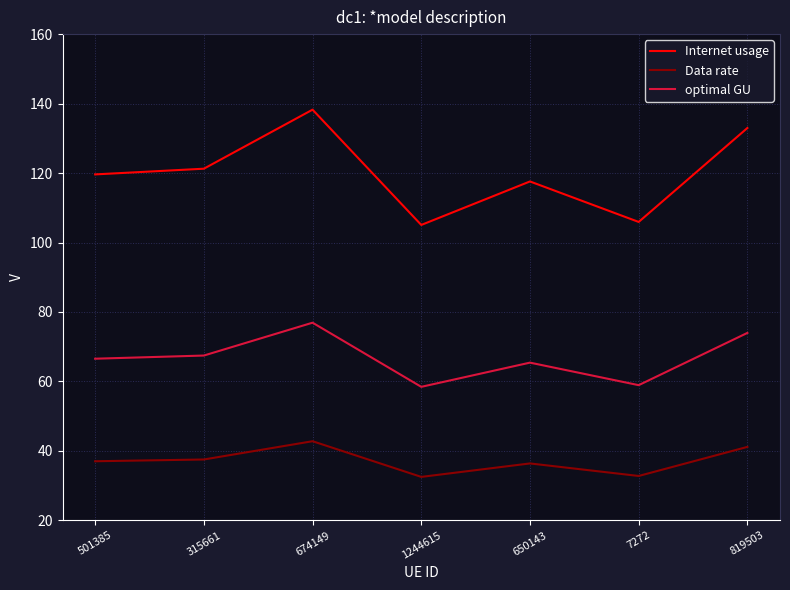

How many categories are shown in the chart?

7